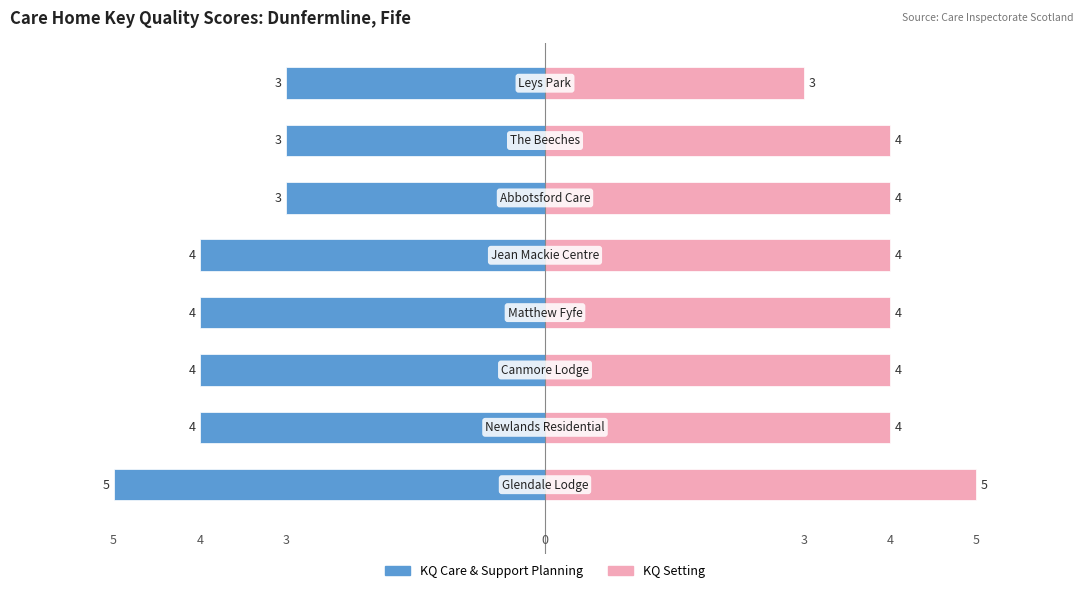

Rank the series by their maximum value, from highest to lowest.

KQ_Care_and_Support_Planning, KQ_Setting